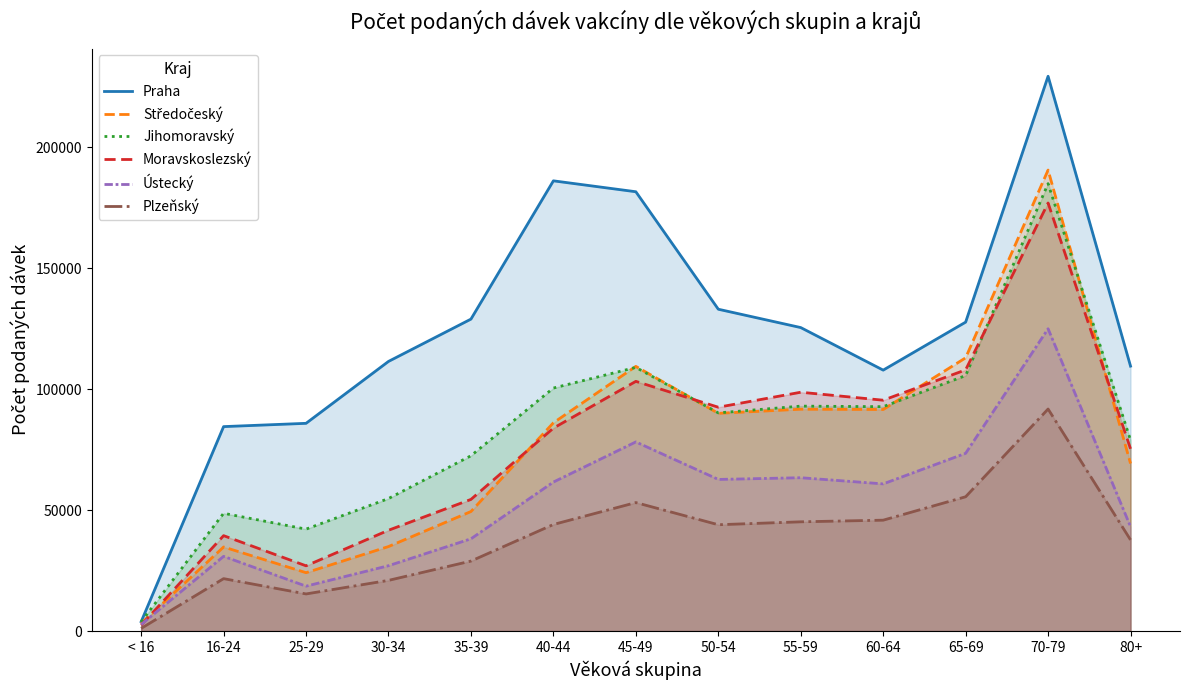

What are all the series names shown in the legend?

Praha, Středočeský, Jihomoravský, Moravskoslezský, Ústecký, Plzeňský